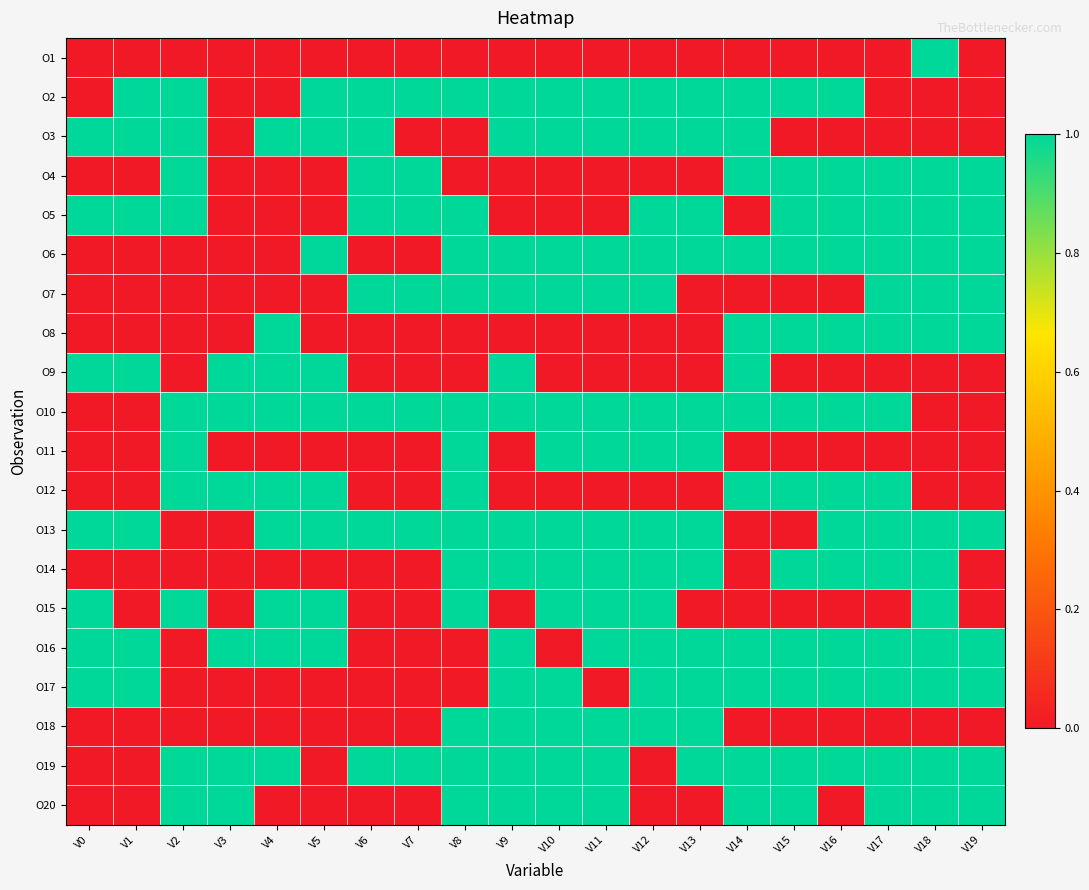

At how many categories does at least one series exceed 0?

20